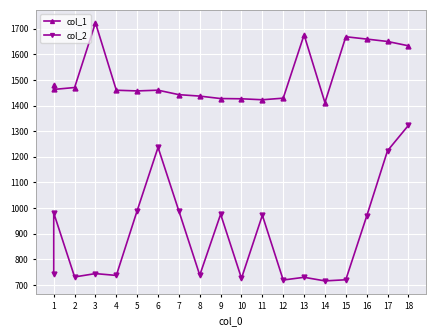

True or false: col_1 and col_2 cross at least once.

False